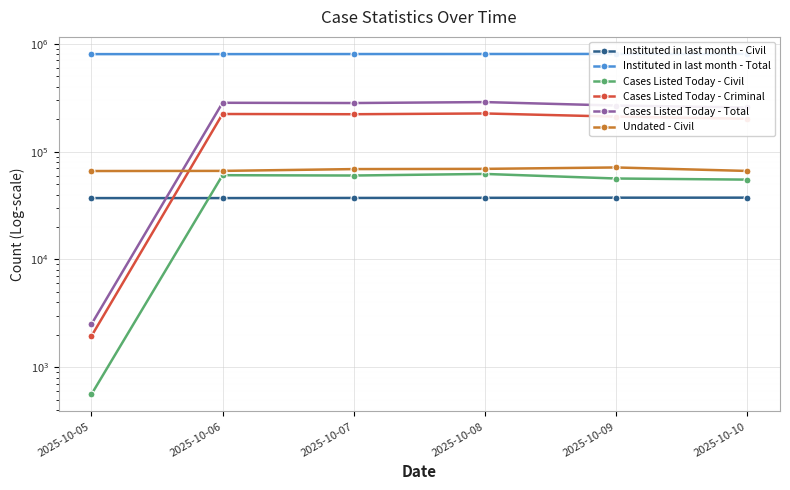

At which category does the chart reach its minimum across all series?

2025-10-05